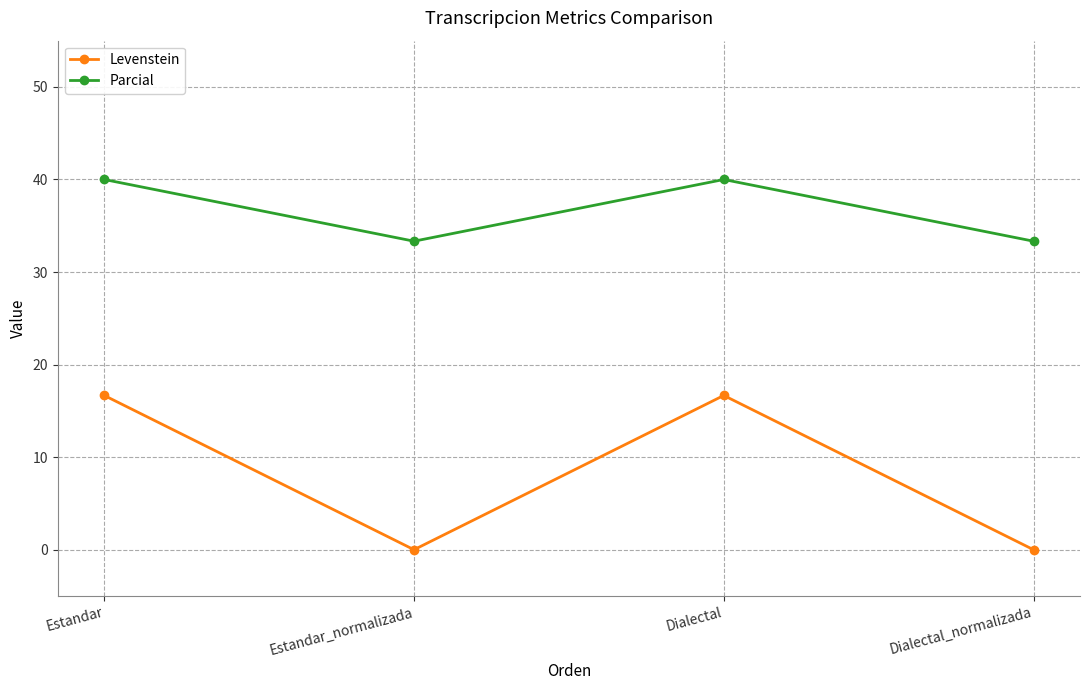

At how many categories does at least one series exceed 37?

2